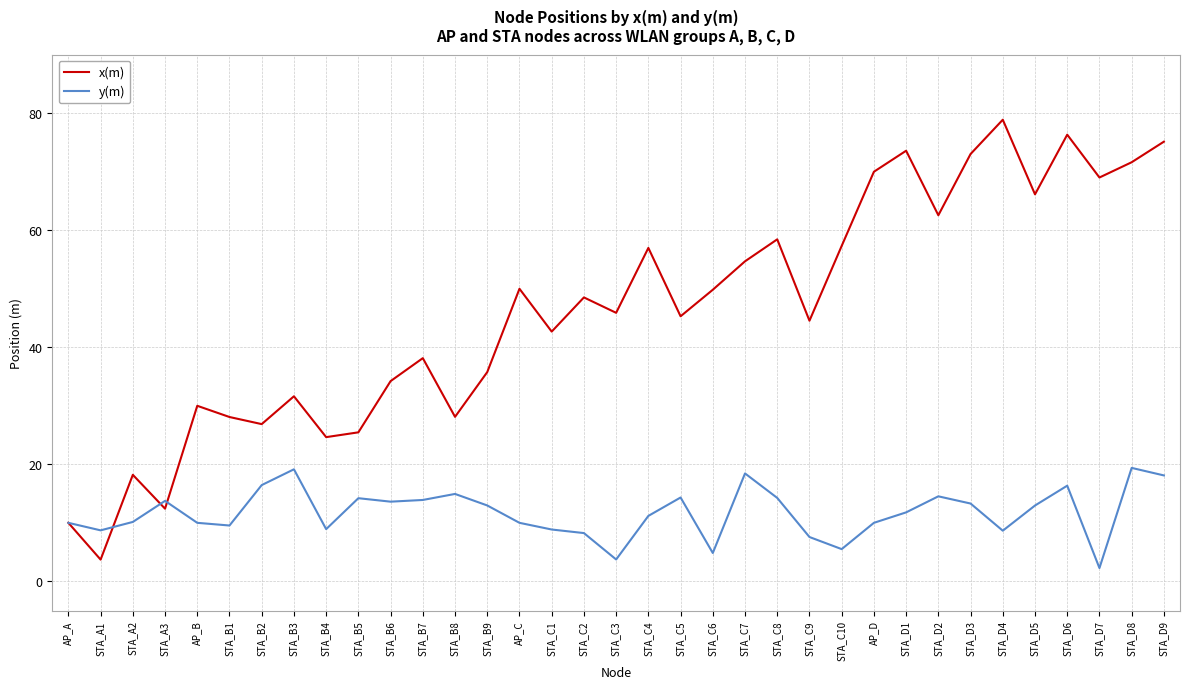

What position from the left is STA_C2?

17